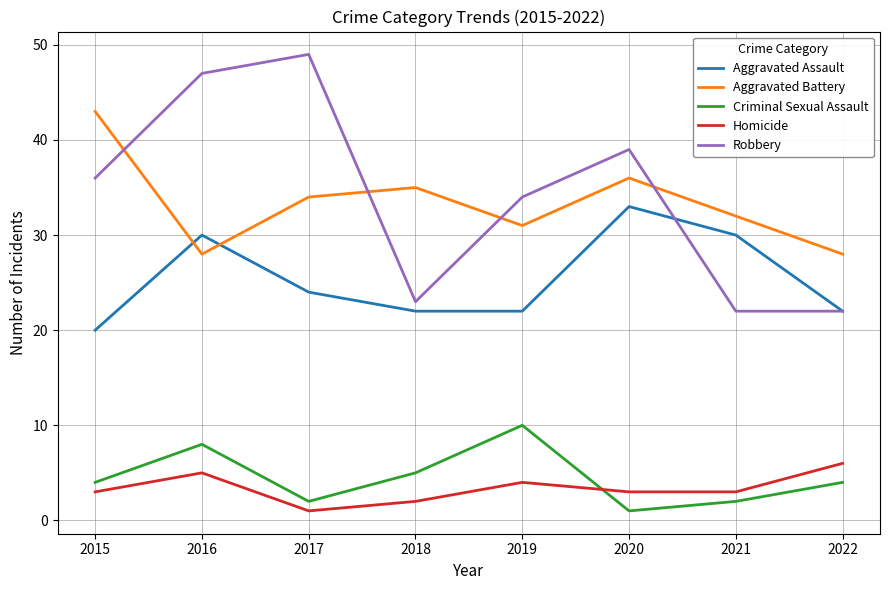

What is the approximate value of Aggravated Battery at 2021?

32